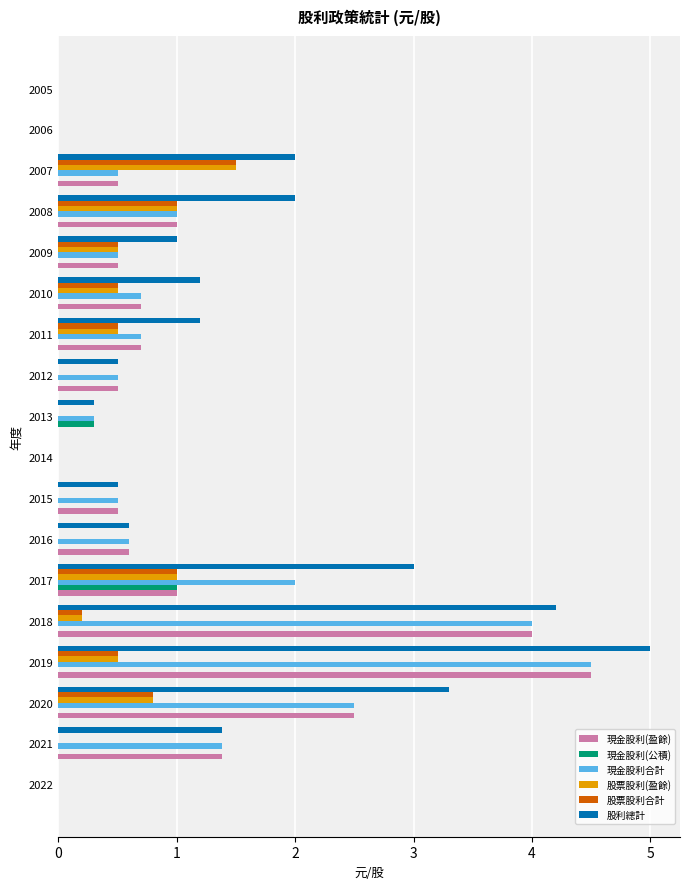

Which series has the largest range (max minus min)?

股利總計